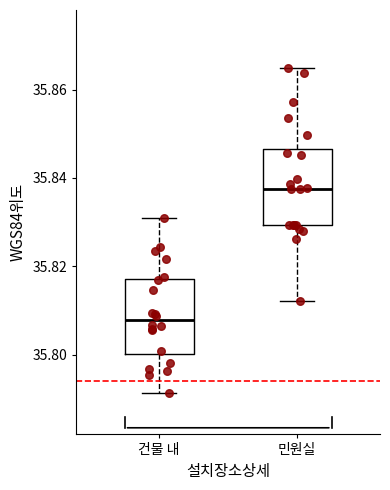

Reading left to right, transcribe this box plot: for each box, give where its median line is, the range the box spans, and where its two whiskers end, as read against the y-axis. The values are not printed on the chart, so give them approximately, as read against the axis.

건물 내: median 35.808, box 35.800 to 35.818, whiskers 35.792 to 35.830
민원실: median 35.838, box 35.830 to 35.846, whiskers 35.812 to 35.864